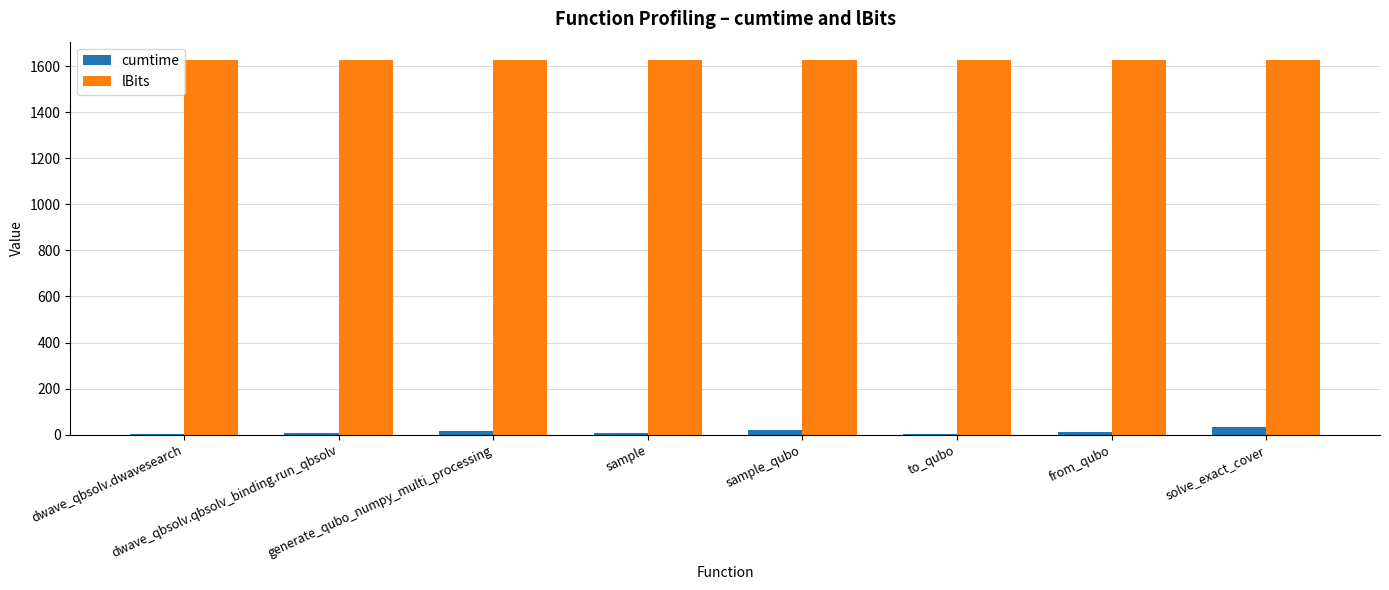

What is the sum of all lBits values?

13000.0